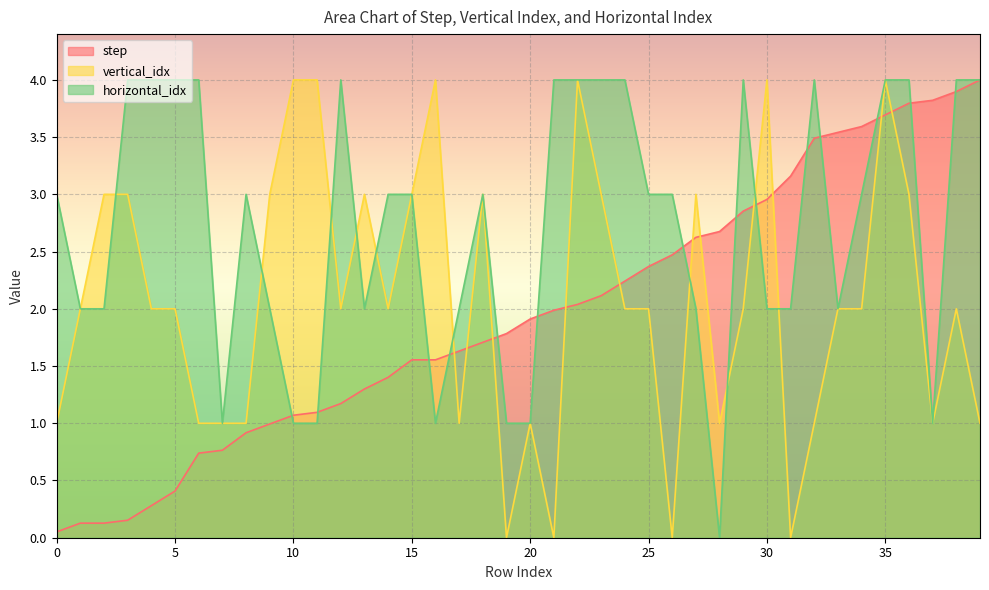

Between which two adjacent categories do horizontal_idx and vertical_idx first intersect?

2 and 3